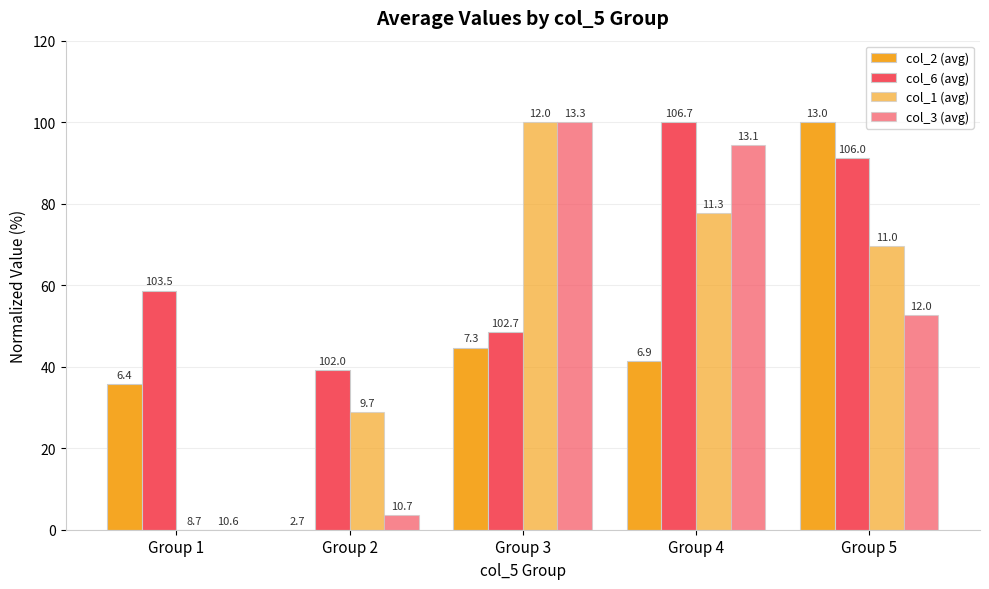

Does the chart contain stacked bars?

No